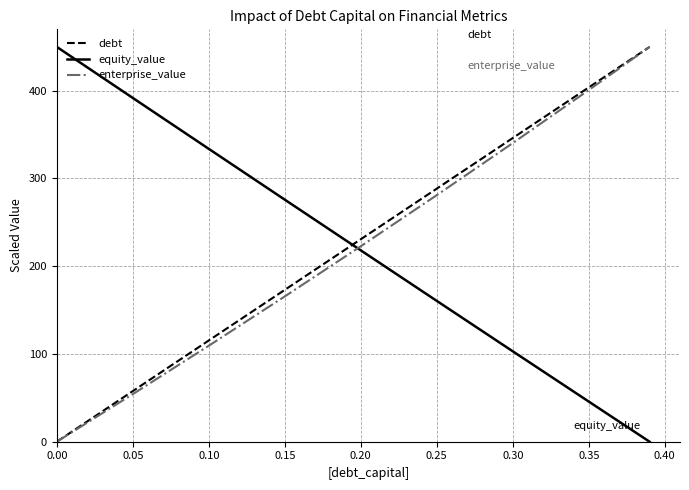

What is the highest value of the debt series?

450.0